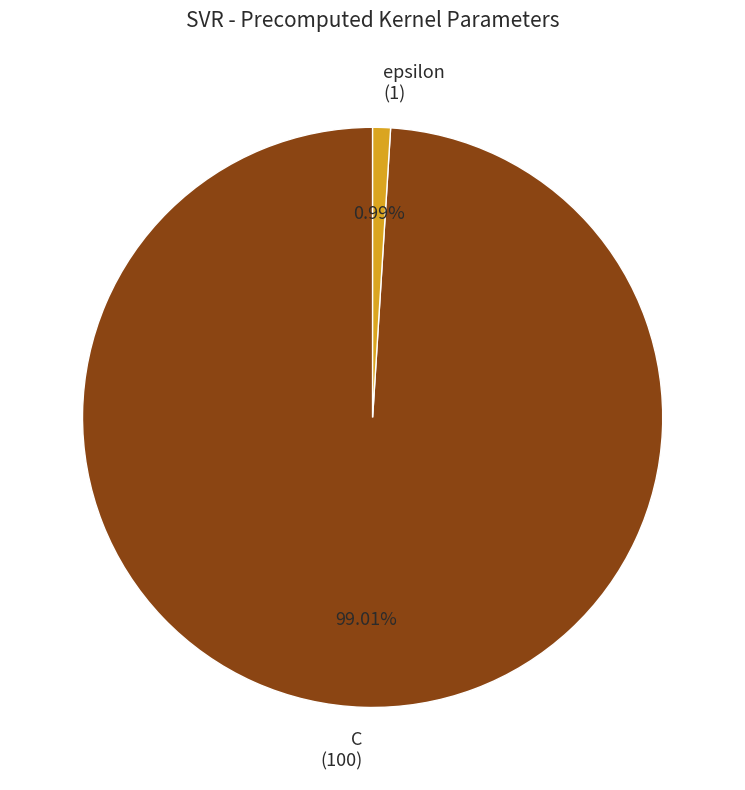

What percentage is the C slice, to the nearest percent?

99%